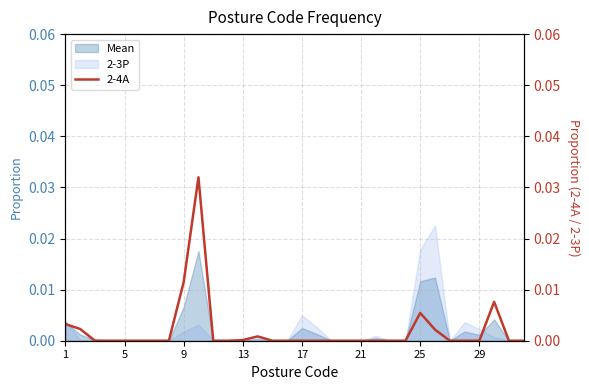

True or false: the data has more than 2 interior local peaks.

True